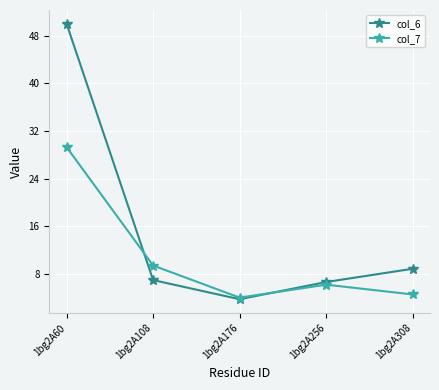

Which series has the largest total across all categories?

col_6